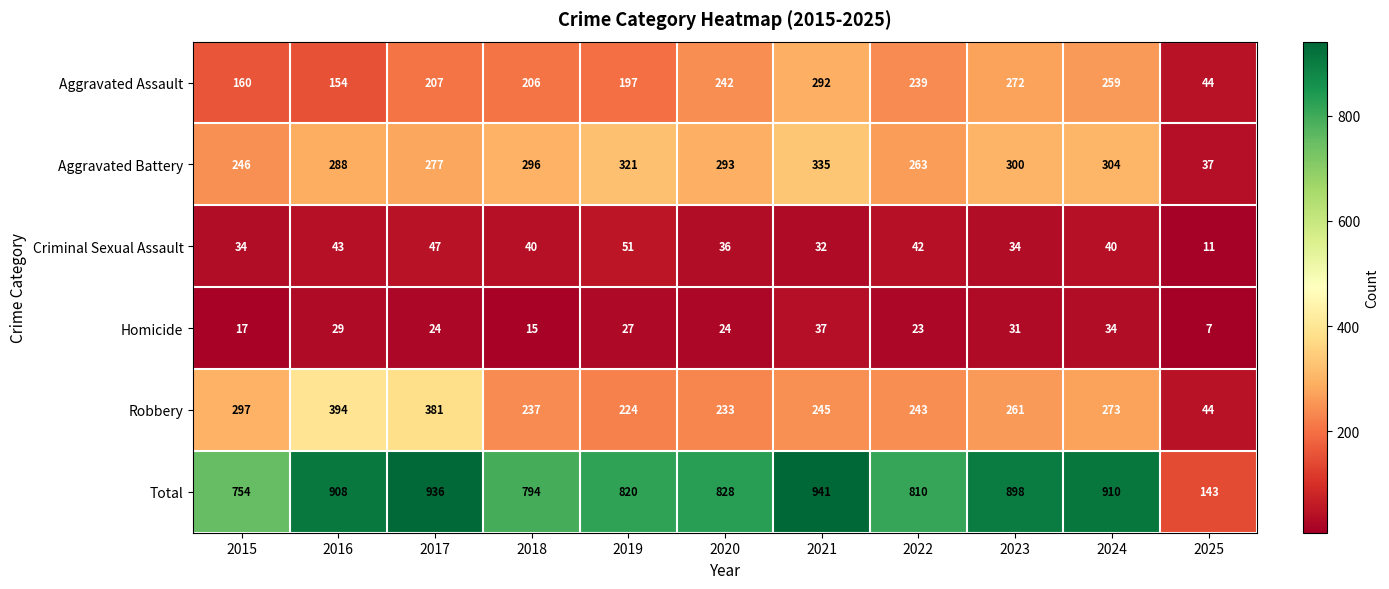

What is the difference between the highest and lowest values at 2022?

787